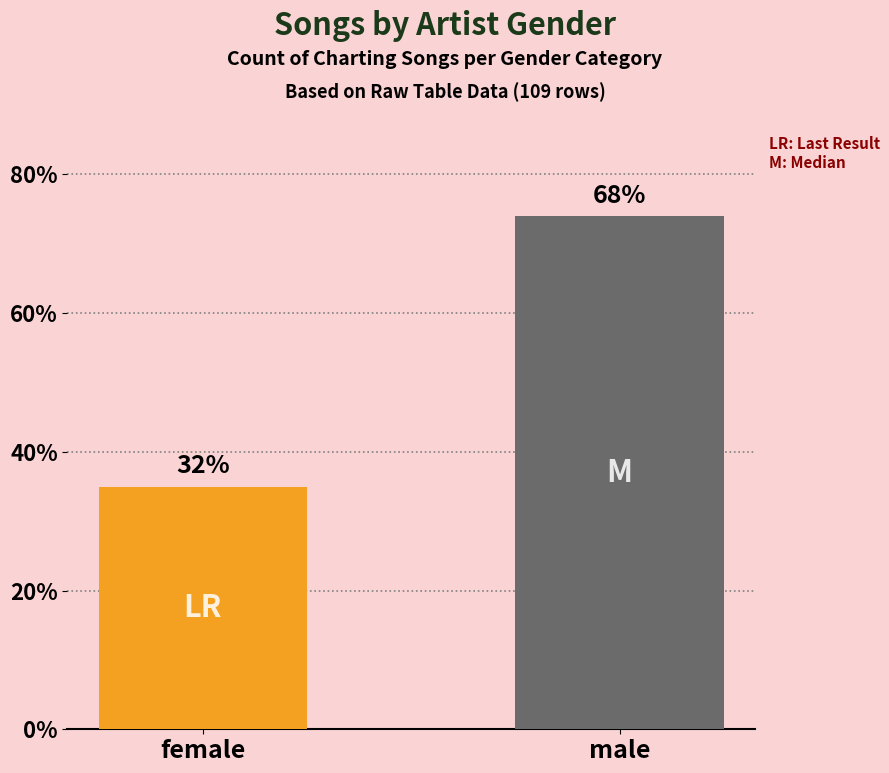

What is the label of the 2nd bar from the right?

female